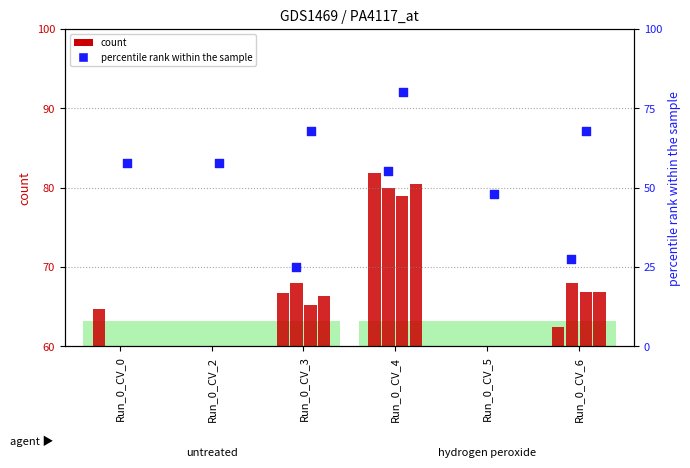

At how many categories does at least one series exceed 22?

6